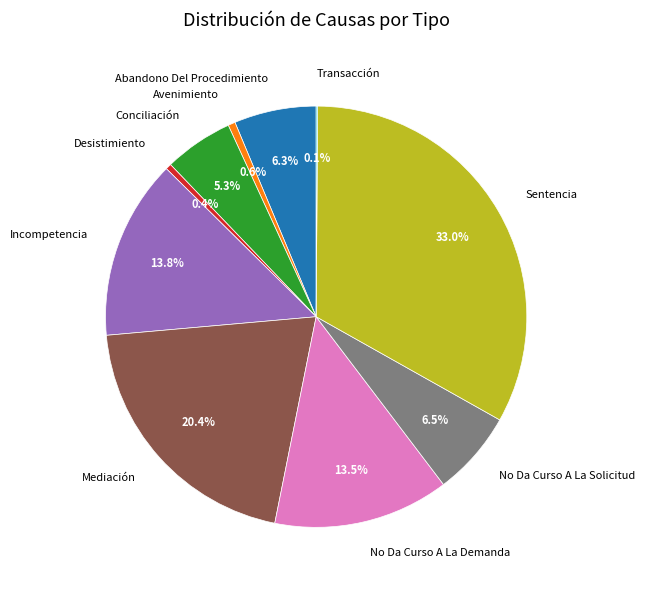

Do No Da Curso A La Solicitud and No Da Curso A La Demanda together represent more than half of the pie?

No